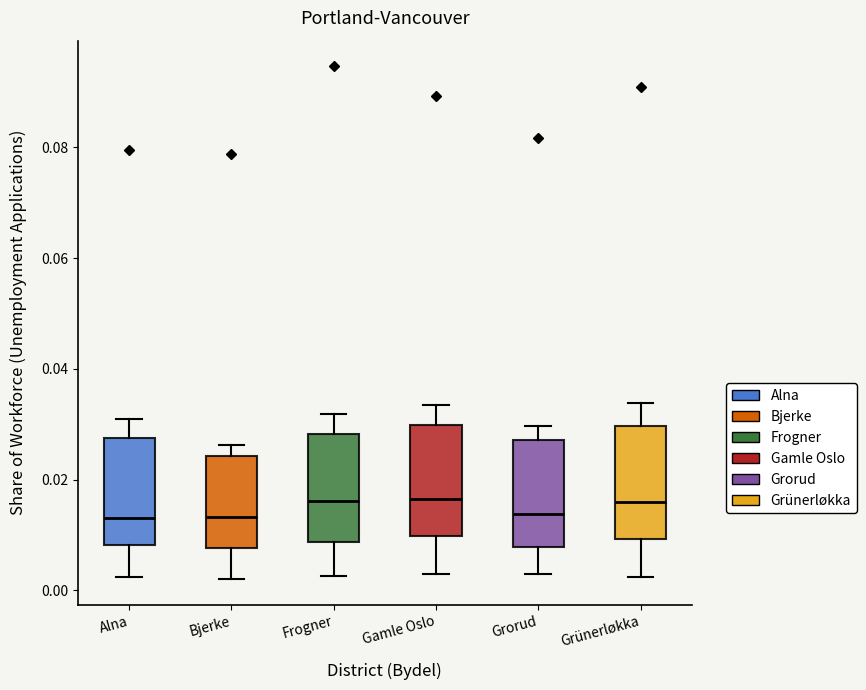

Where does the median line of the box for Gamle Oslo sit on the y-axis? The values are not printed on the chart, so give them approximately, as read against the axis.

0.016